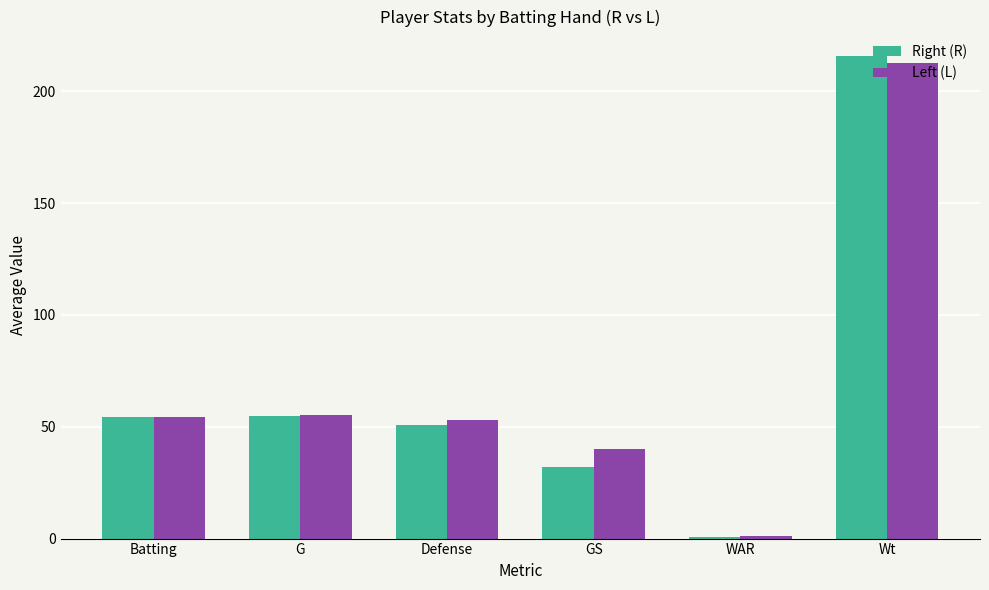

What is the label of the 3rd bar from the left?

Defense